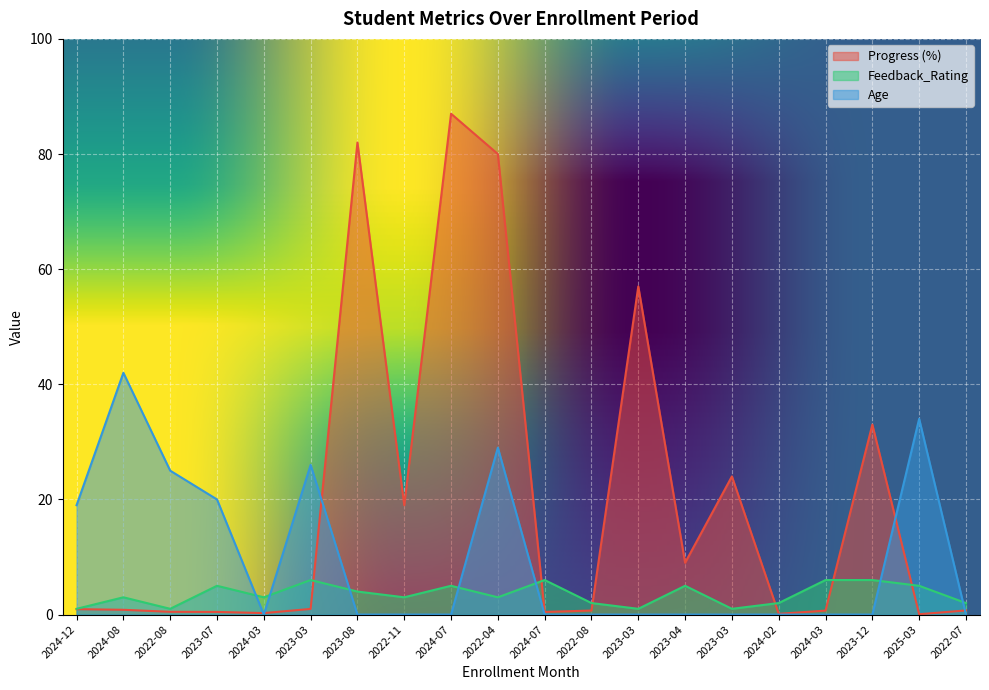

What is the total value across all series at 2022-08?

26.5